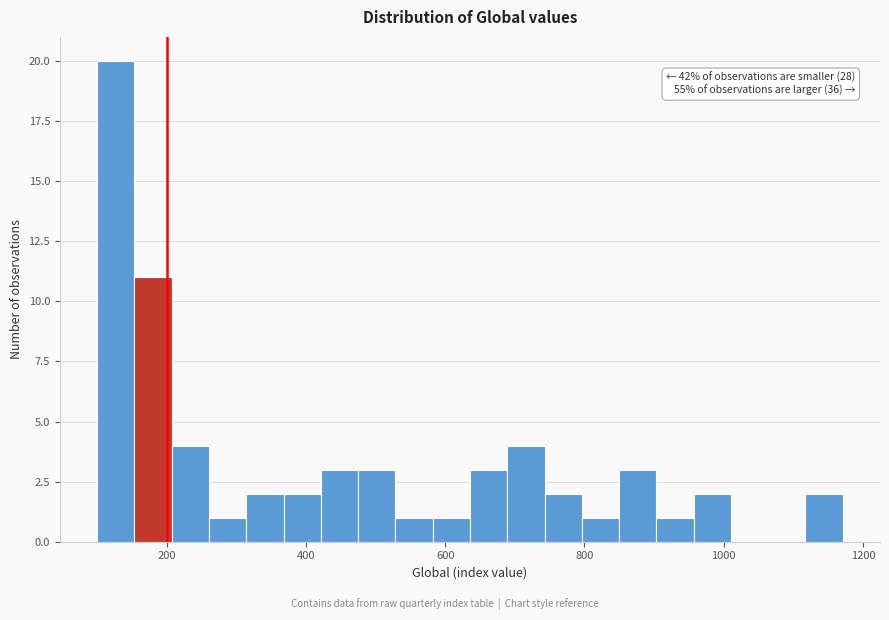

Around what value on the x-axis is the tallest bar? Give the approximate position of its centre, as read against the axis.

120